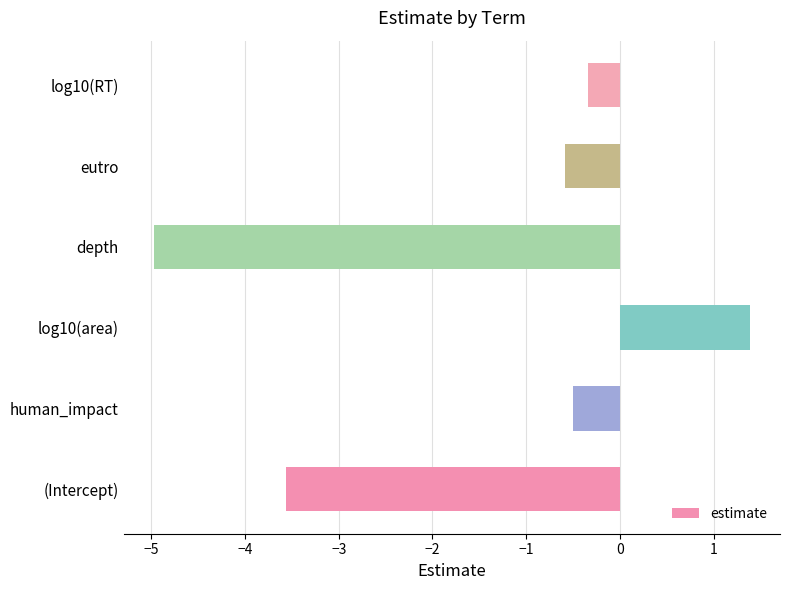

Does the chart contain stacked bars?

No